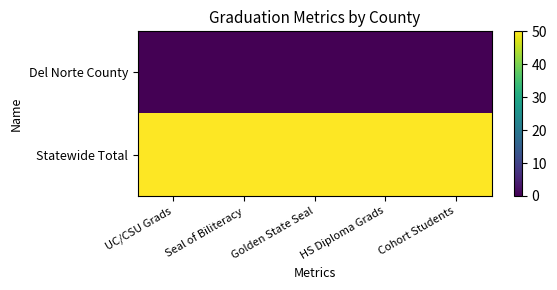

Reading left to right, transcribe all the data shown in this chart.

Del Norte County: UC/CSU Grads=0.0	Seal of Biliteracy=0.0	Golden State Seal=0.0	HS Diploma Grads=0.0	Cohort Students=0.0
Statewide Total: UC/CSU Grads=50.0	Seal of Biliteracy=50.0	Golden State Seal=50.0	HS Diploma Grads=50.0	Cohort Students=50.0